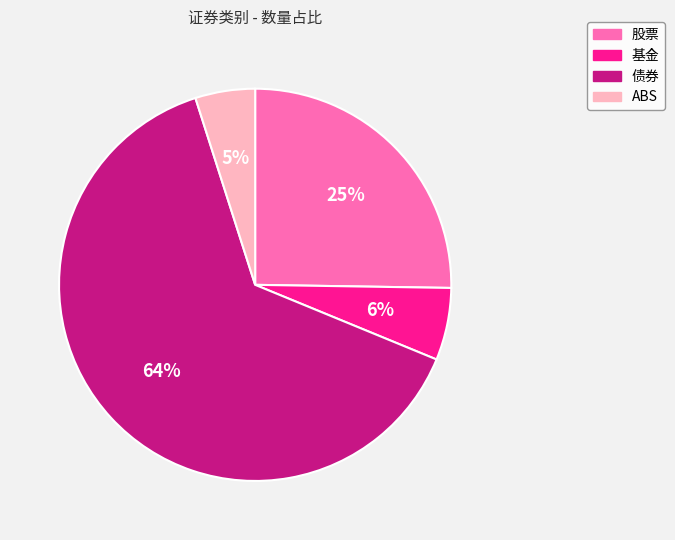

Does ABS account for over 50% of the chart?

No